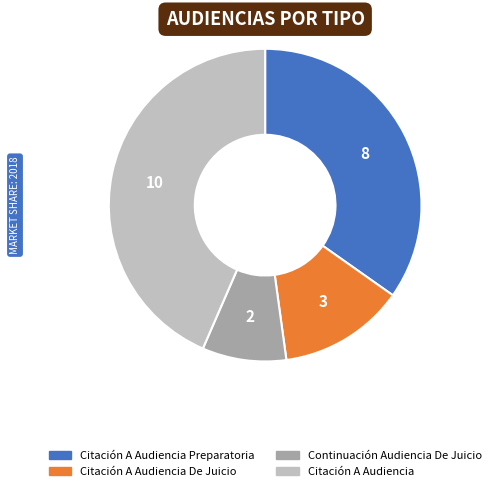

How many segments does this pie chart have?

4